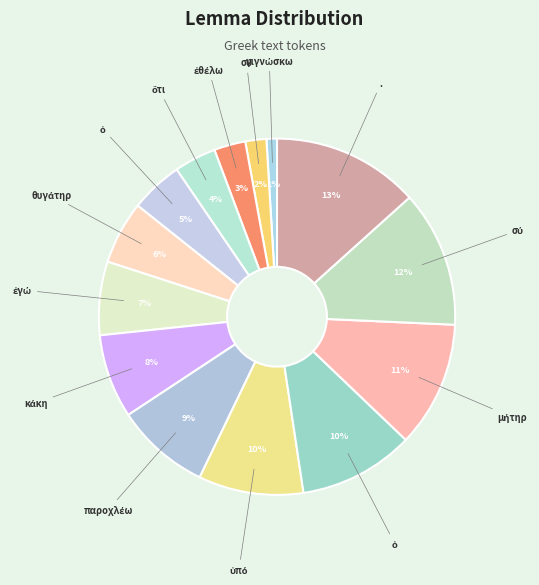

Count the number of slices in the pie.

14